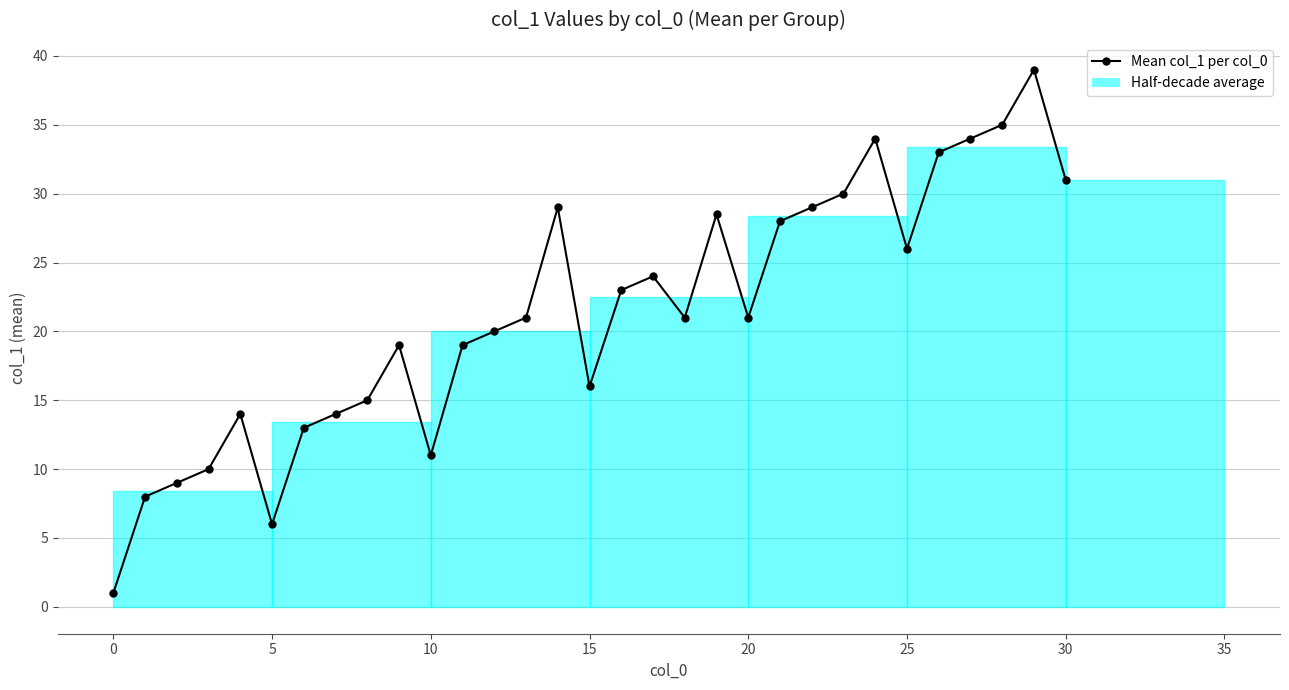

What is the difference between the second highest and second lowest values?

29.0